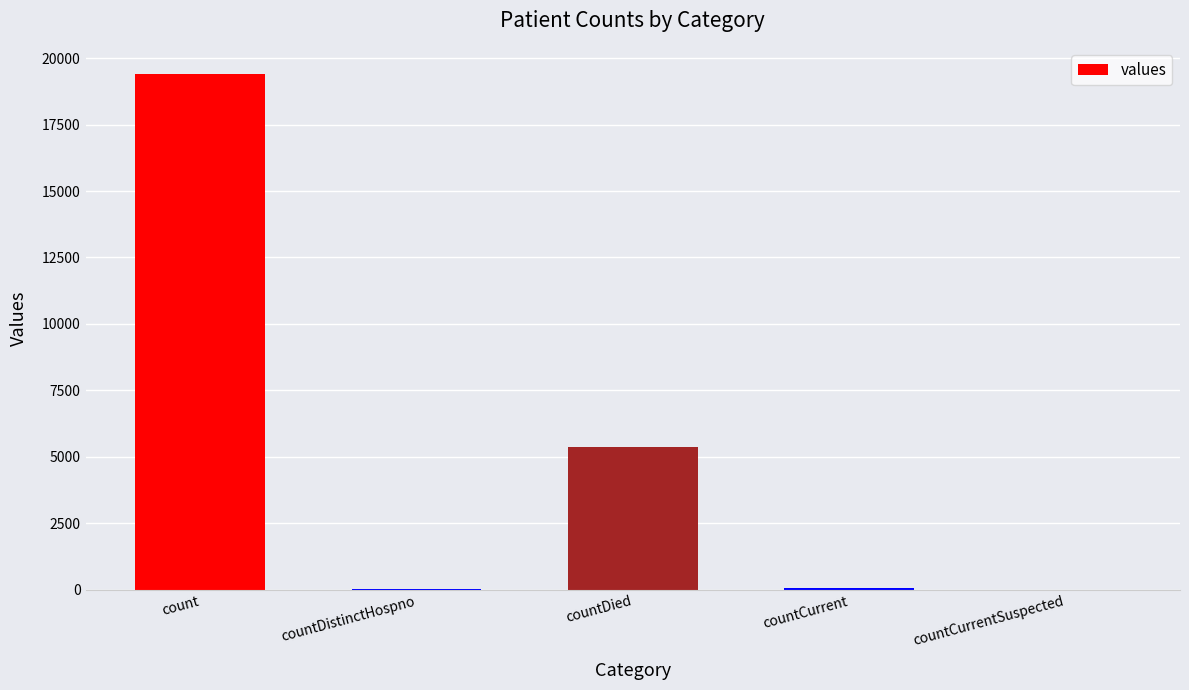

Are the bars horizontal?

No